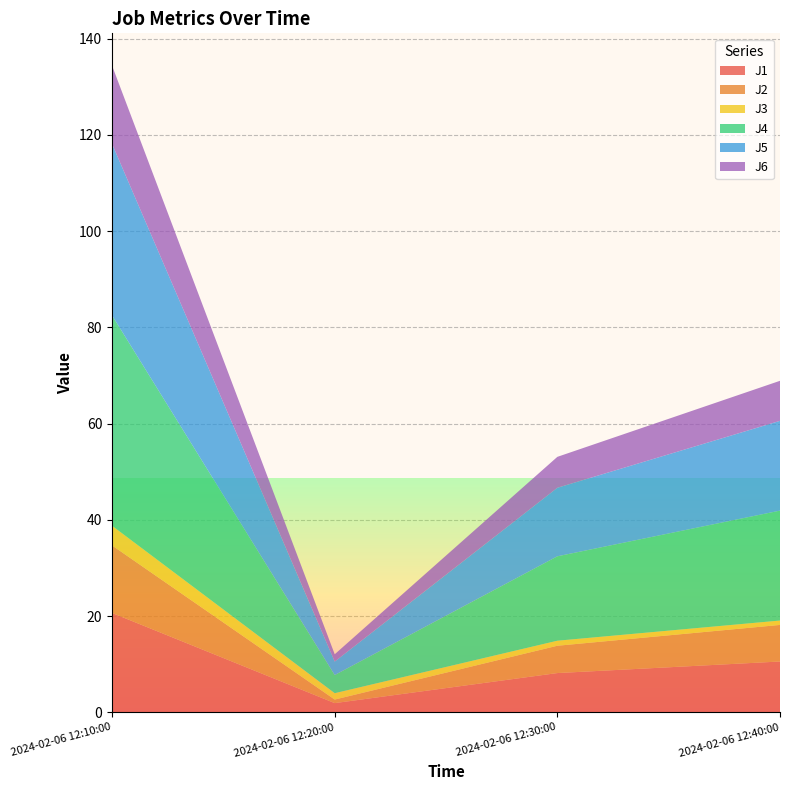

Reading left to right, list all the values displayed in this chart.

J1: 20.7	1.9	8.2	10.6
J2: 14.0	0.7	5.7	7.6
J3: 4.1	1.3	1.0	0.9
J4: 43.7	3.8	17.5	22.8
J5: 35.6	2.8	14.2	18.6
J6: 16.3	1.5	6.4	8.3